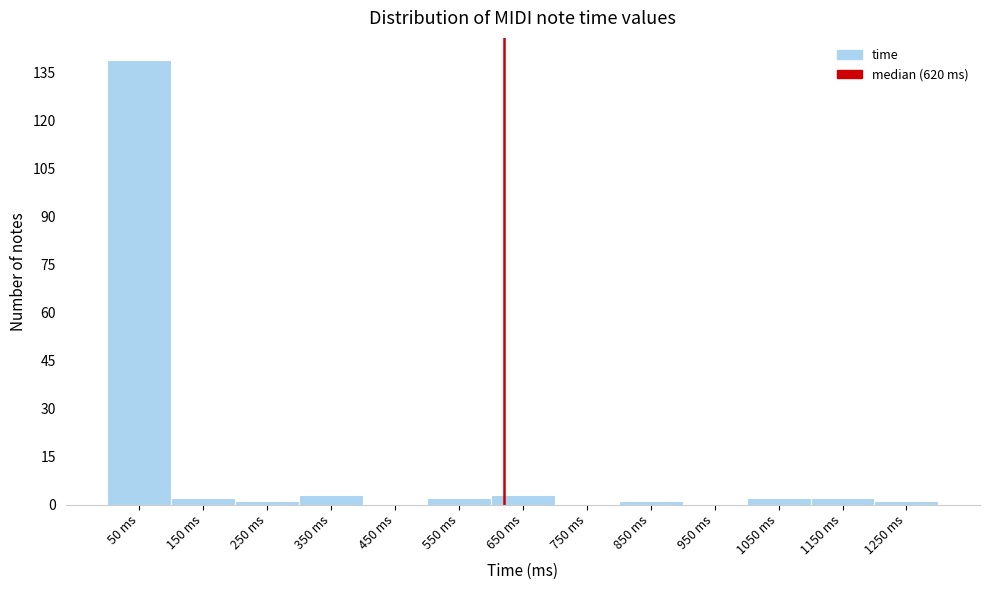

Which range on the x-axis has the tallest bar?

0 to 100